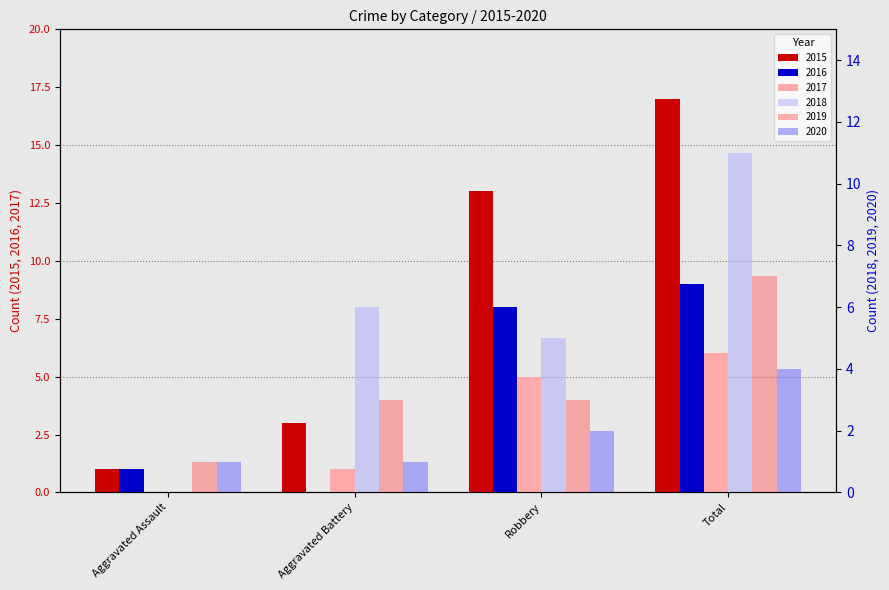

Reading left to right, list all the values displayed in this chart.

2015: 1	3	13	17
2016: 1	0	8	9
2017: 0	1	5	6
2018: 0	6	5	11
2019: 1	3	3	7
2020: 1	1	2	4